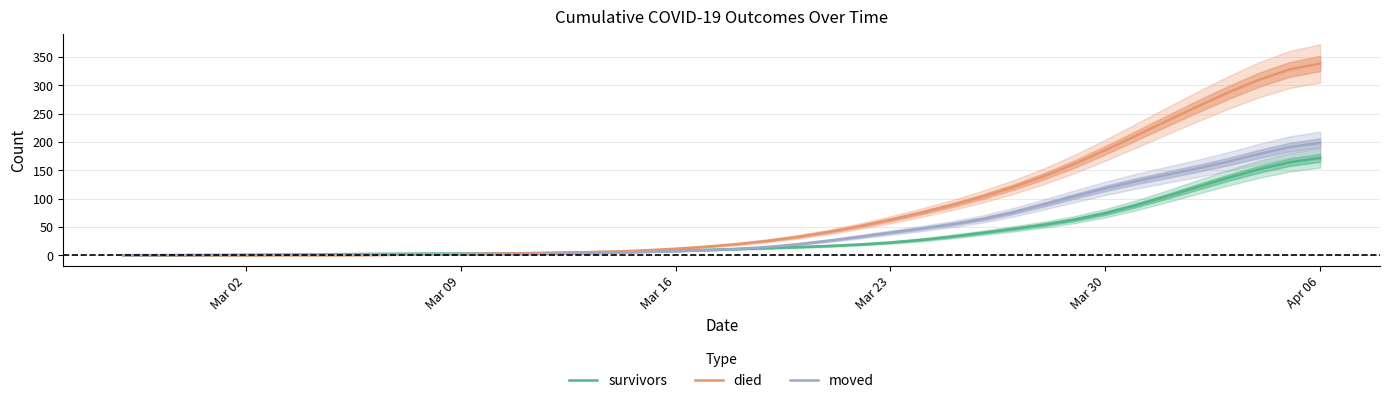

Count the number of categories in the chart.

40